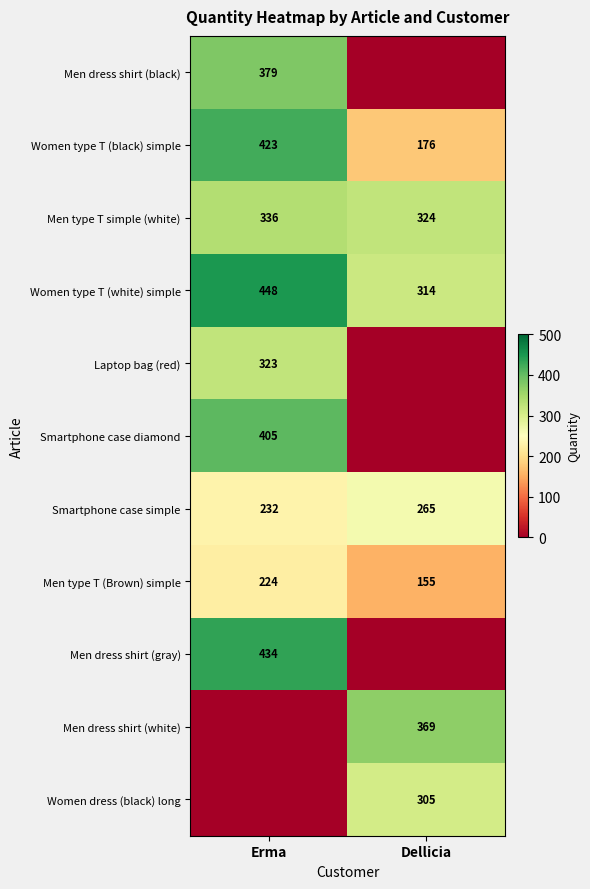

What is the approximate value of Smartphone case simple at Erma, to the nearest 10?

230